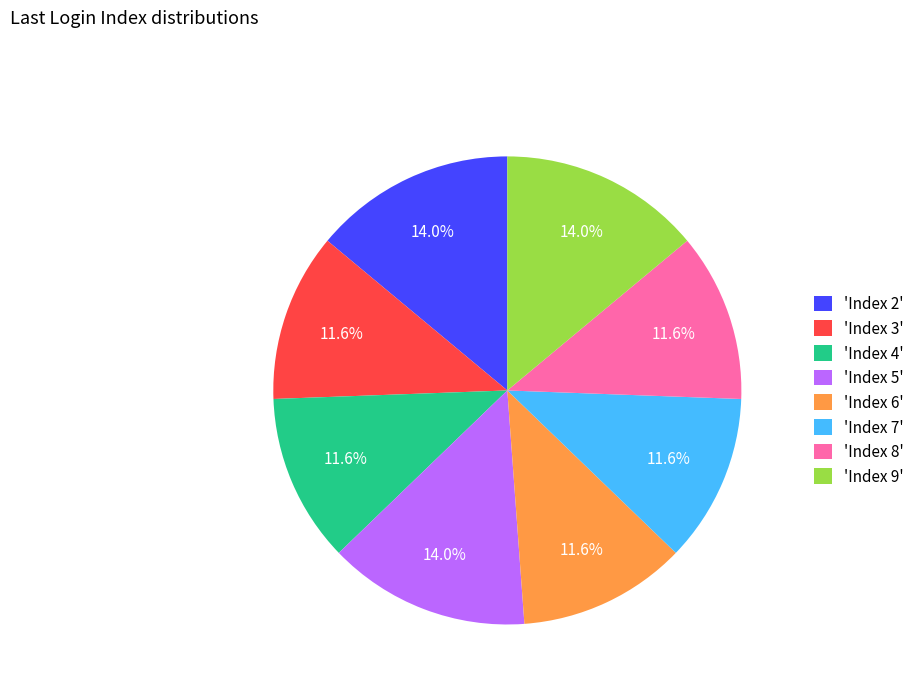

Is 'Index 7' the majority of the pie?

No